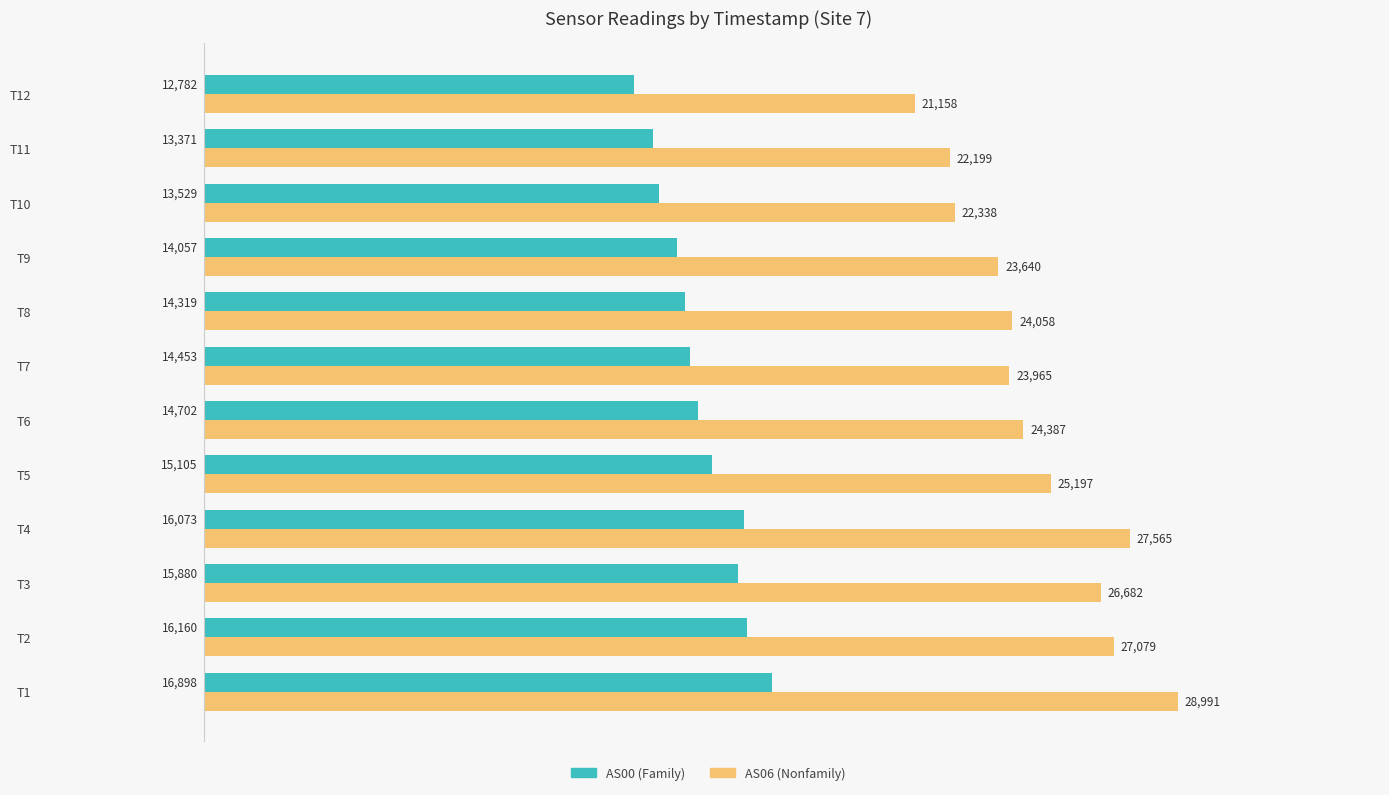

What is the spread (max minus min) of values at T9?

9583